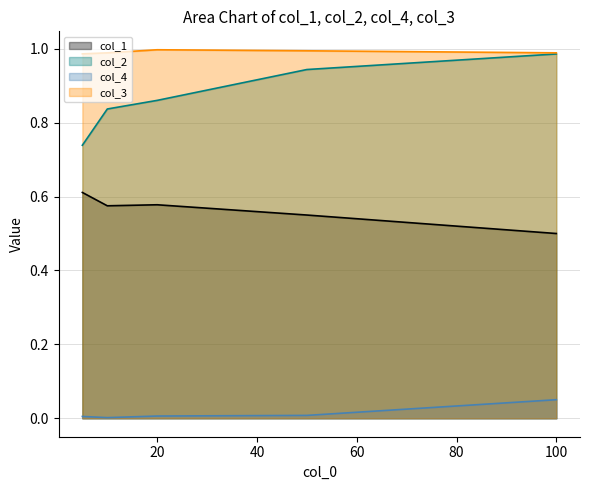

What is the lowest value of the col_1 series?

0.5